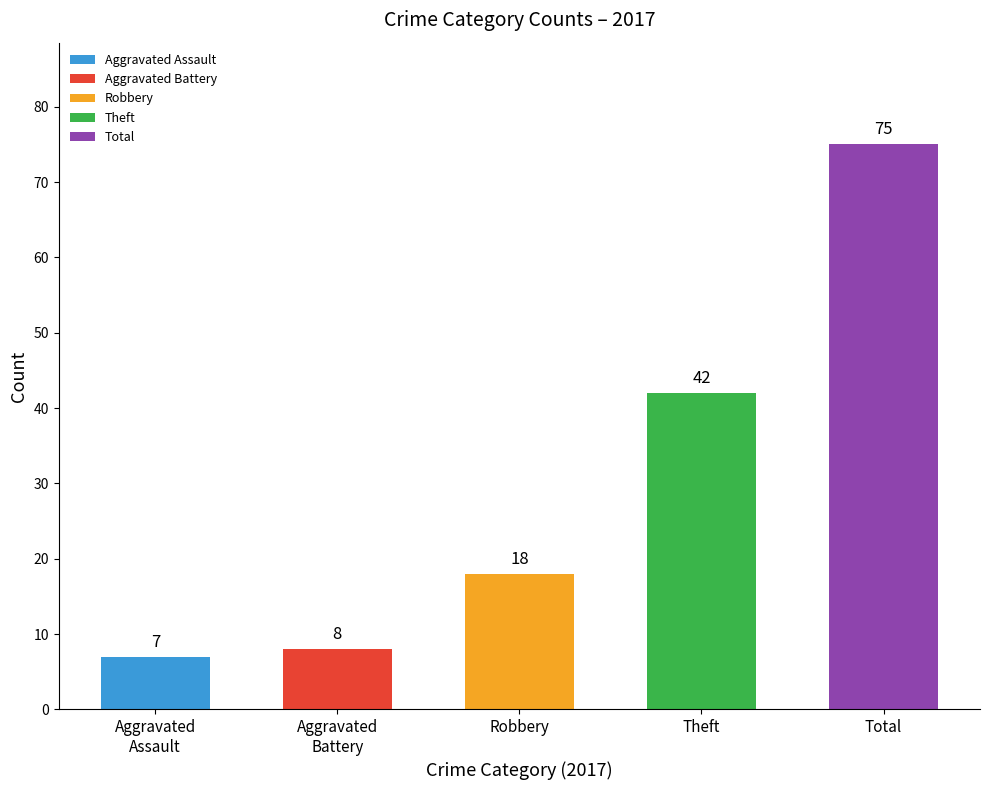

What are all the series names shown in the legend?

Aggravated Assault, Aggravated Battery, Robbery, Theft, Total